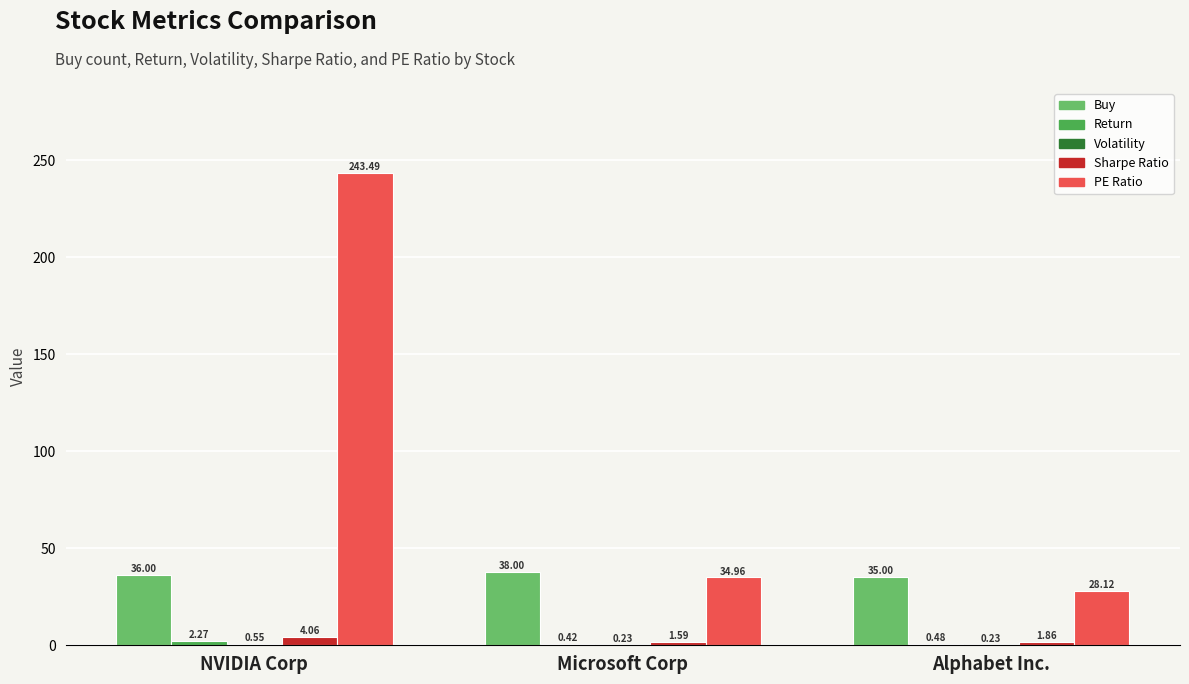

Which label corresponds to the largest value in the chart?

NVIDIA Corp